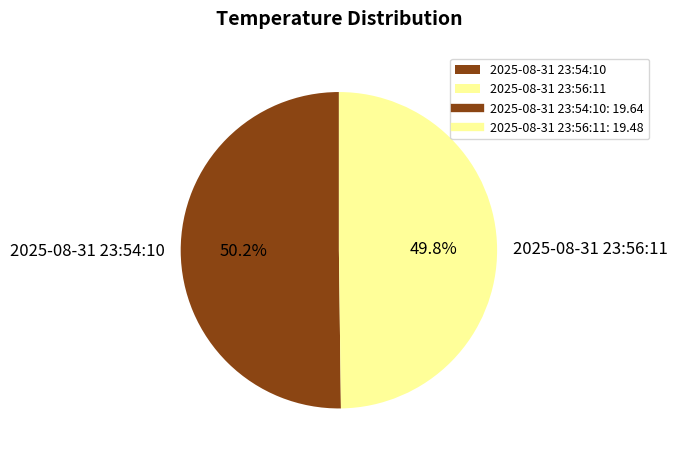

To the nearest percent, what portion does 2025-08-31 23:54:10 represent?

50%